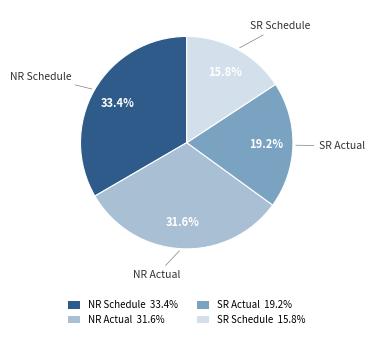

How many slices are in this pie chart?

4